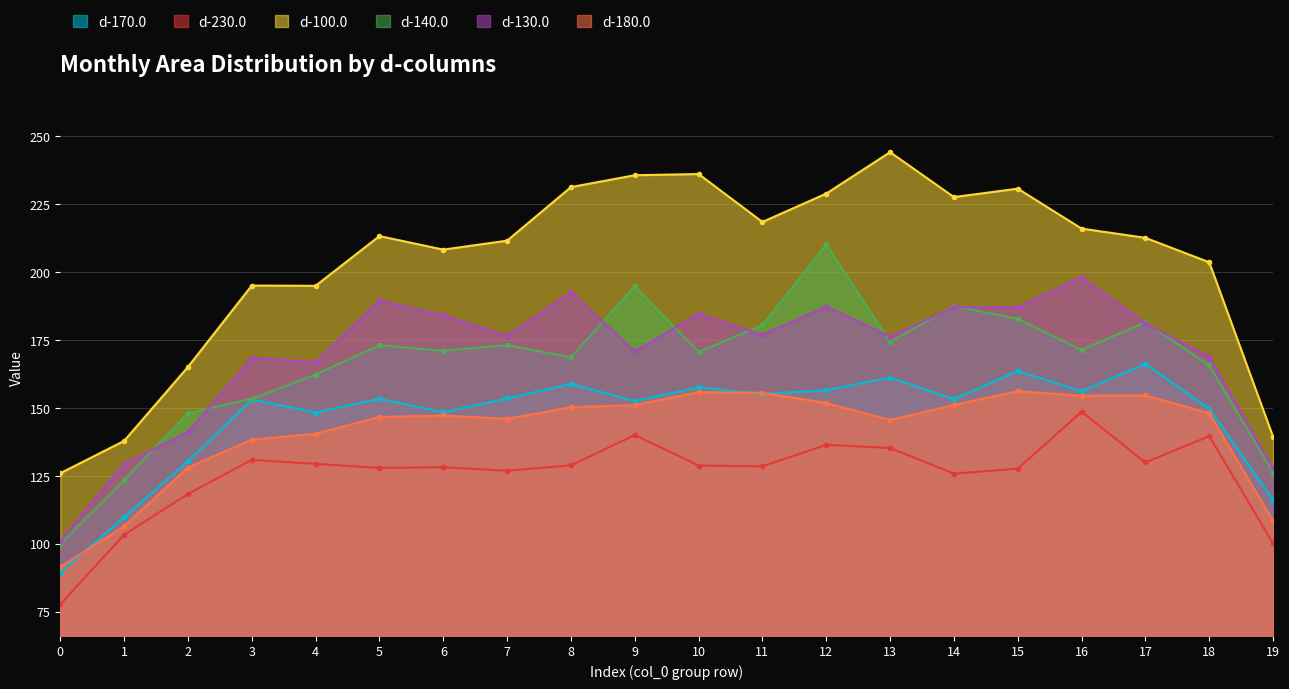

Where does the d-130.0 series first go above 176?

5